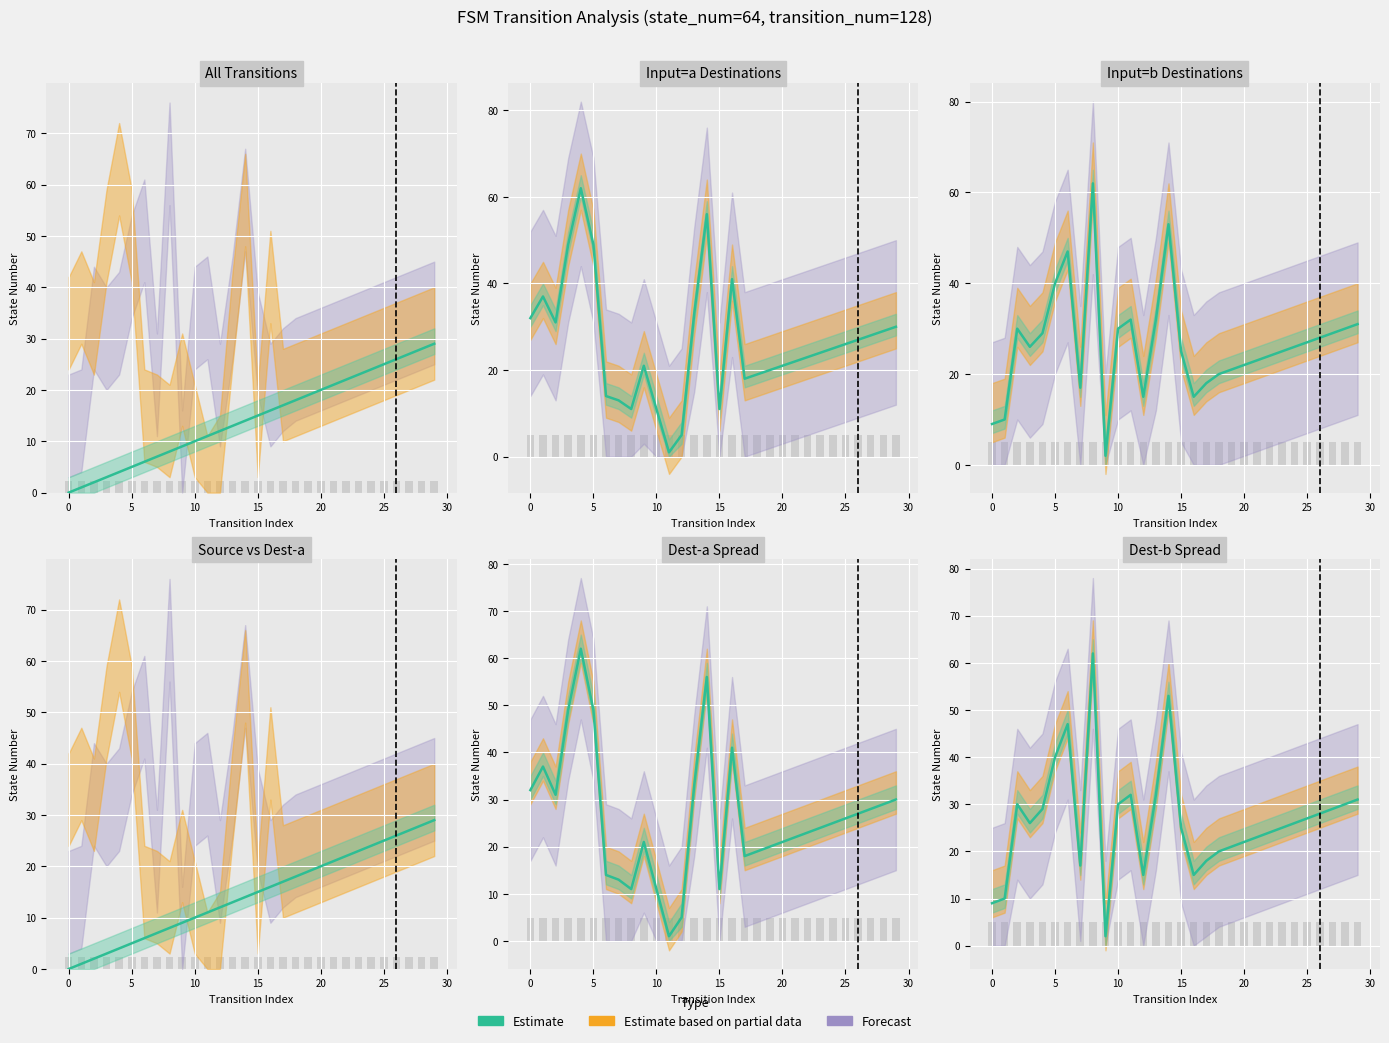

What is the label of the 20th bar from the left?

19